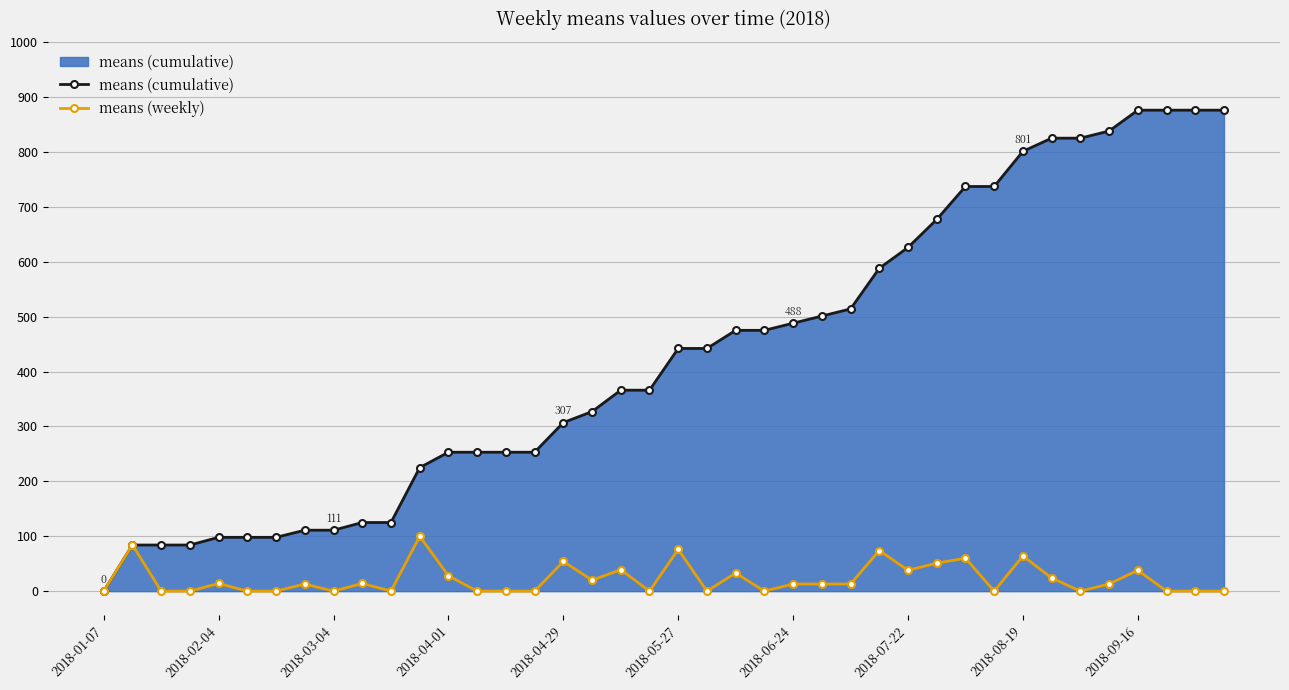

Rank the series by their average value, from lowest to highest.

means (weekly), means (cumulative)